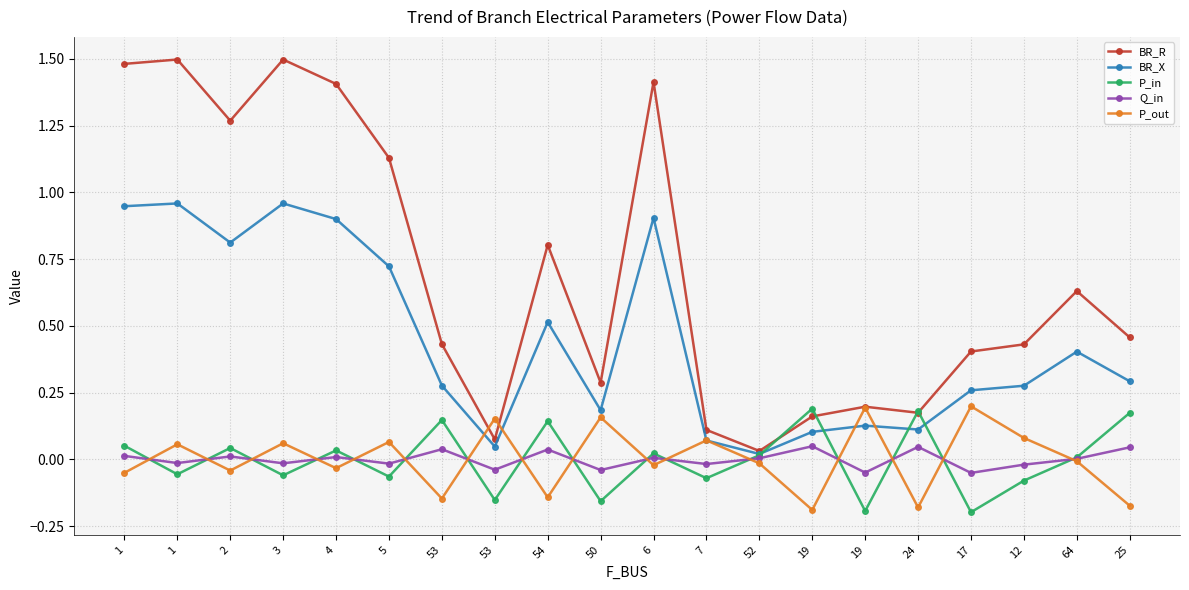

How many series are shown in this chart?

5